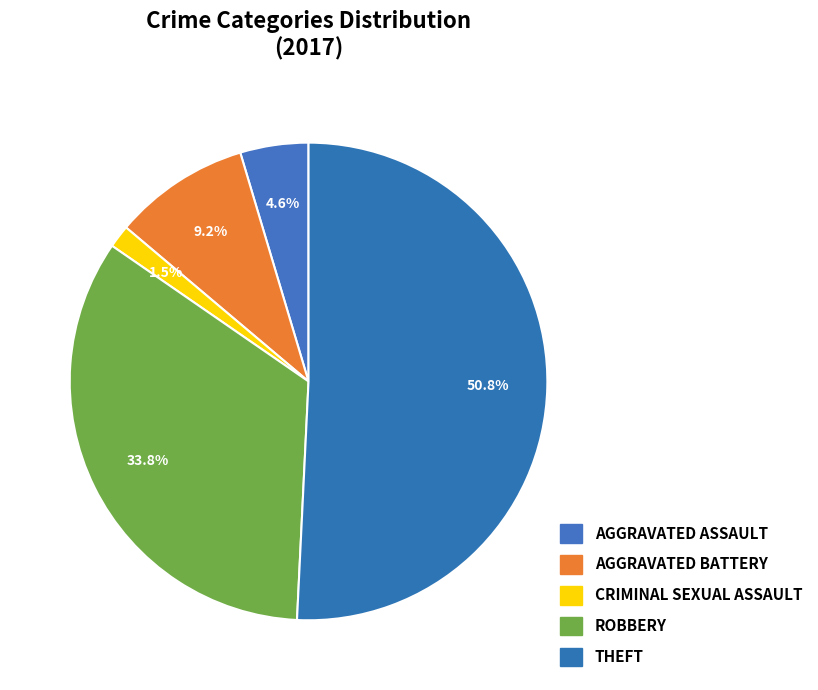

How many segments does this pie chart have?

5